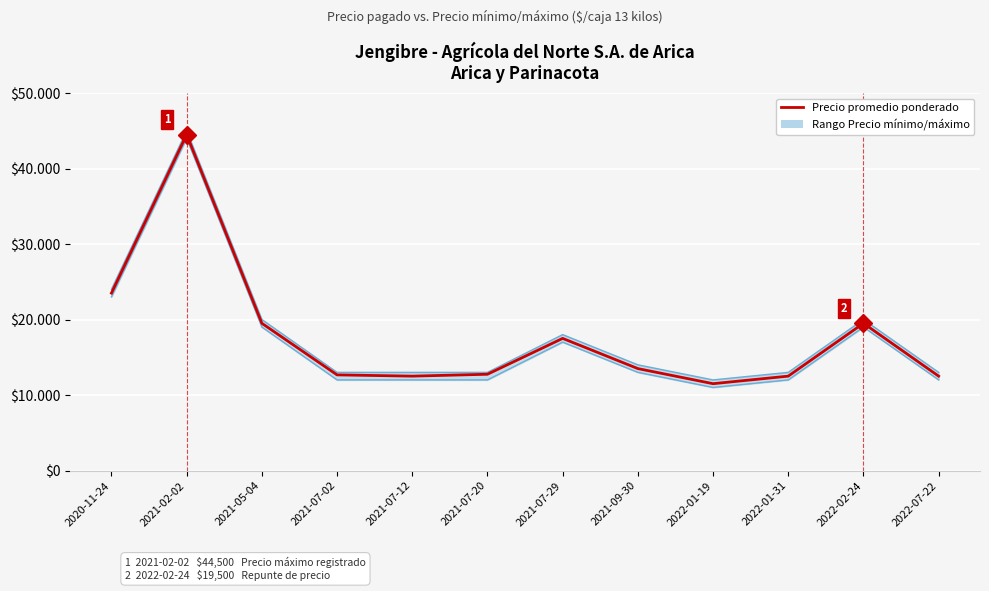

Reading left to right, list all the values displayed in this chart.

Precio mínimo: 23000	44000	19000	12000	12000	12000	17000	13000	11000	12000	19000	12000
Precio máximo: 24000	45000	20000	13000	13000	13000	18000	14000	12000	13000	20000	13000
Precio promedio ponderado: 23500	44500	19500	12667	12500	12750	17500	13500	11500	12500	19500	12500